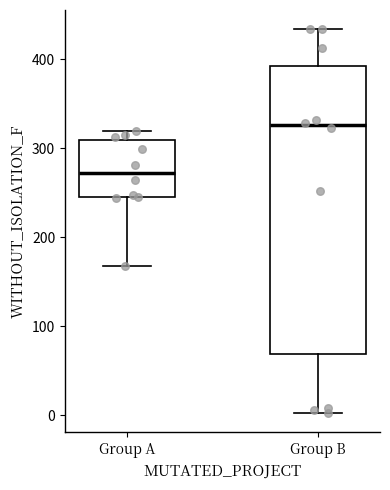

Reading left to right, transcribe this box plot: for each box, give where its median line is, the range the box spans, and where its two whiskers end, as read against the y-axis. The values are not printed on the chart, so give them approximately, as read against the axis.

Group A: median 270, box 250 to 310, whiskers 170 to 320
Group B: median 330, box 70 to 390, whiskers 0 to 430